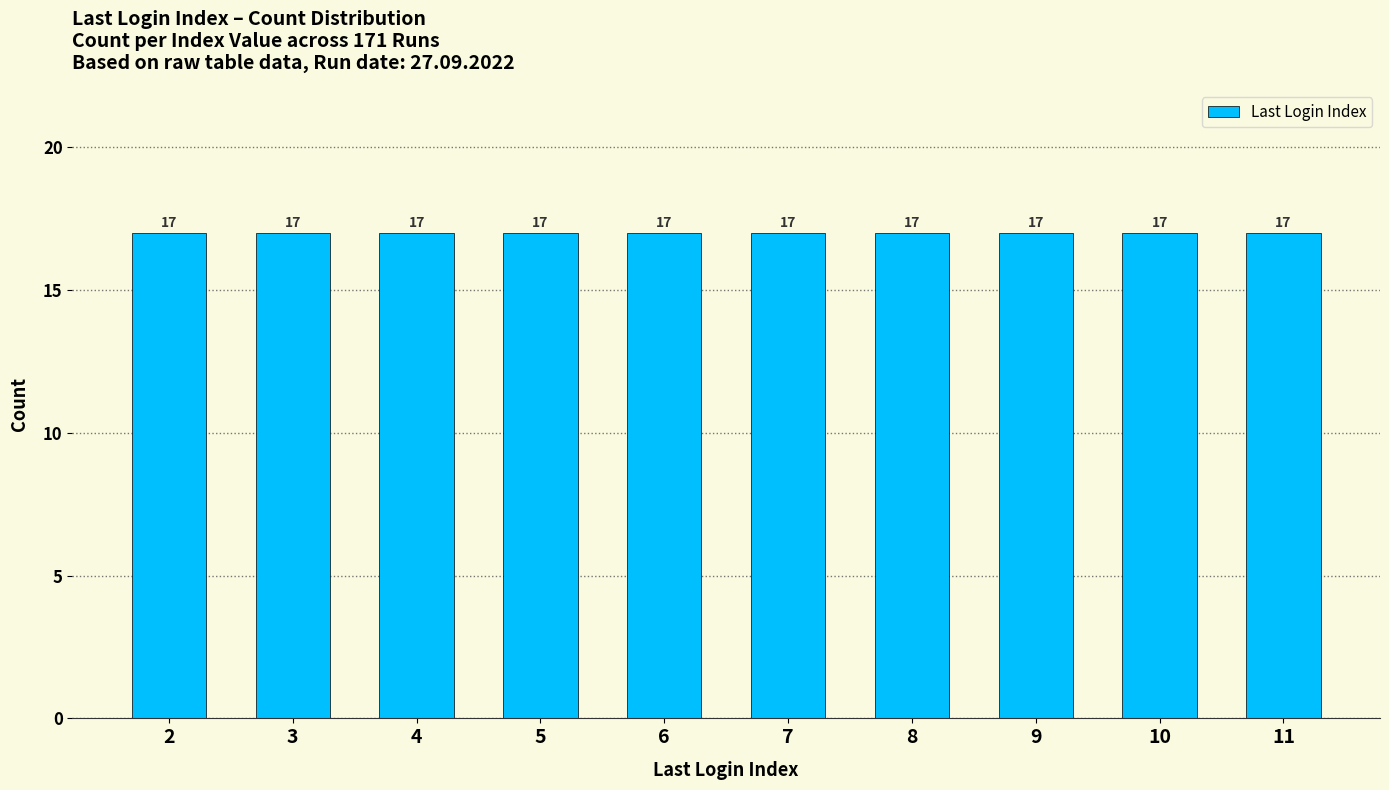

The value at 6:35 is 9. True or false?

False